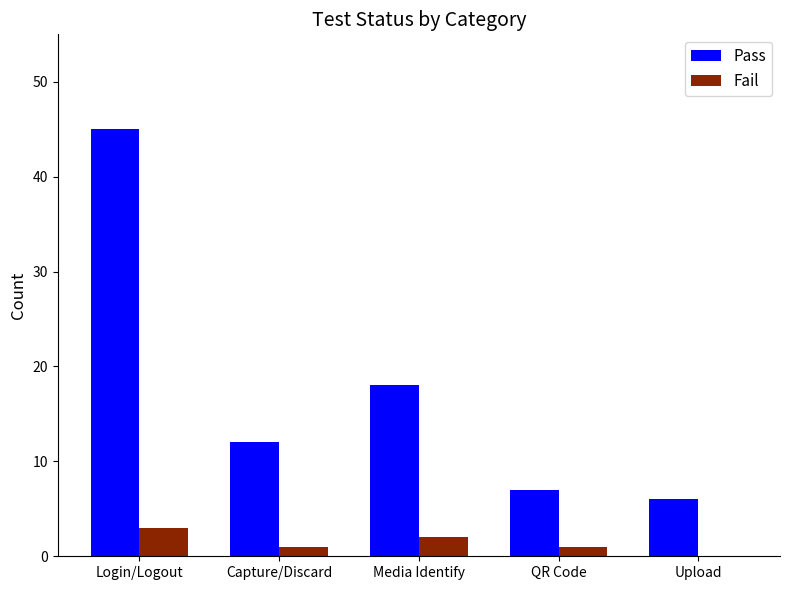

Which category has the highest value across all series?

Login/Logout